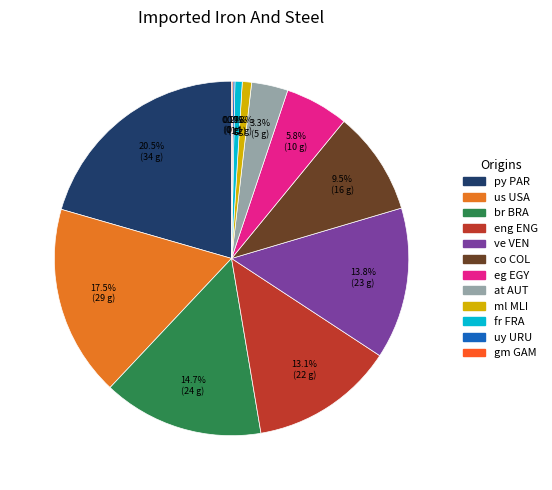

Which slice is the smallest?

gm GAM